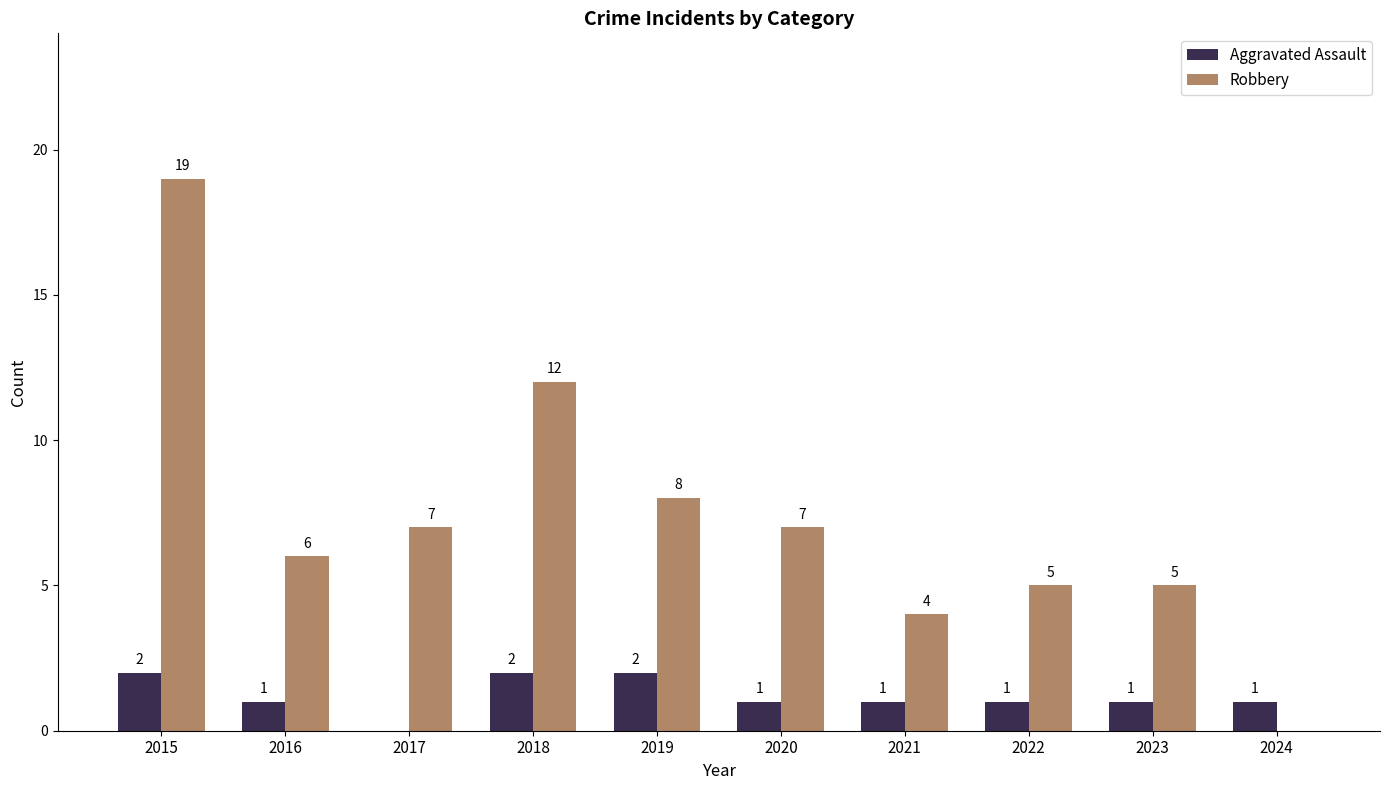

Which series changed the most between 2018 and 2021?

Robbery